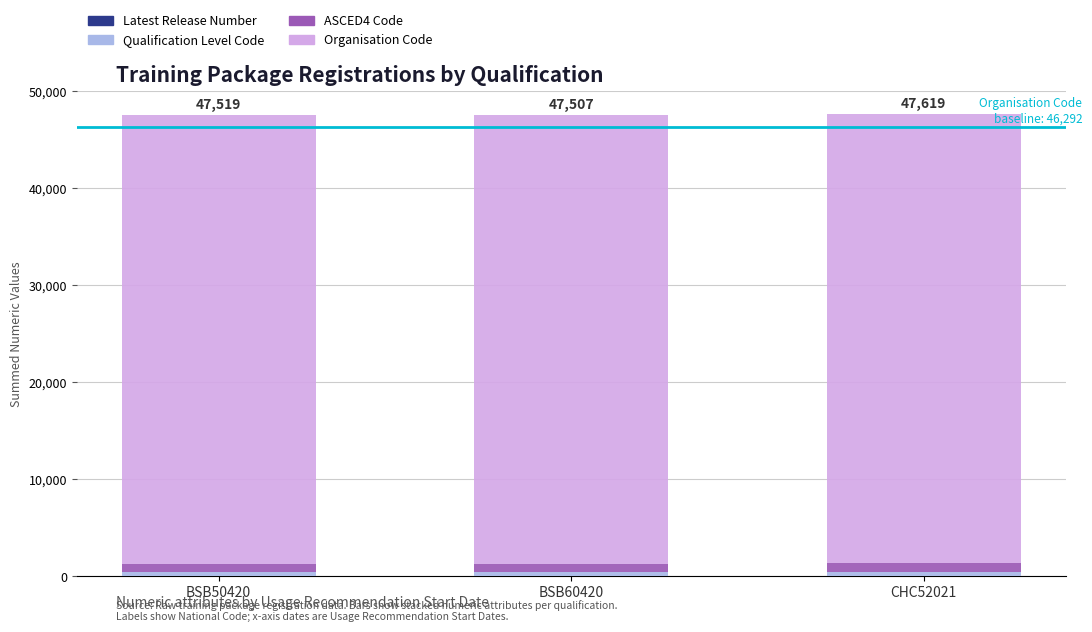

At how many categories does at least one series exceed 1643?

3